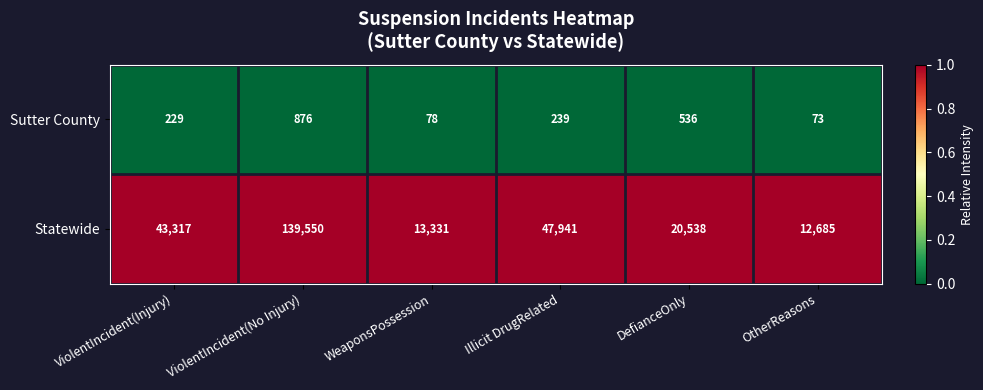

What is the spread (max minus min) of values at DefianceOnly?

20002